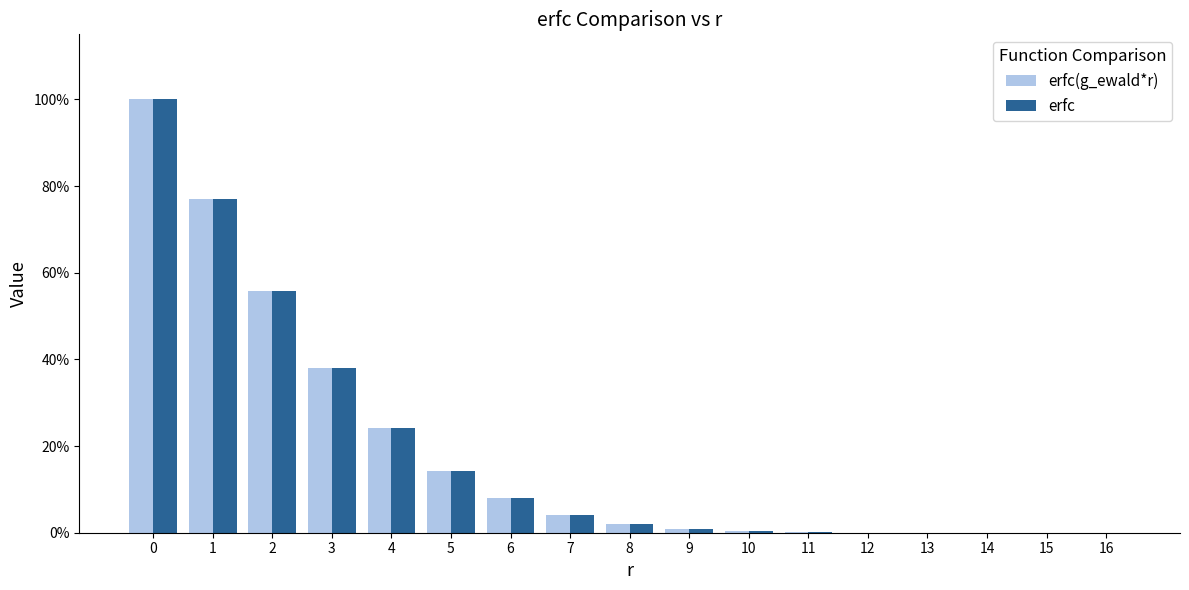

What are all the series names shown in the legend?

erfc(g_ewald*r), erfc